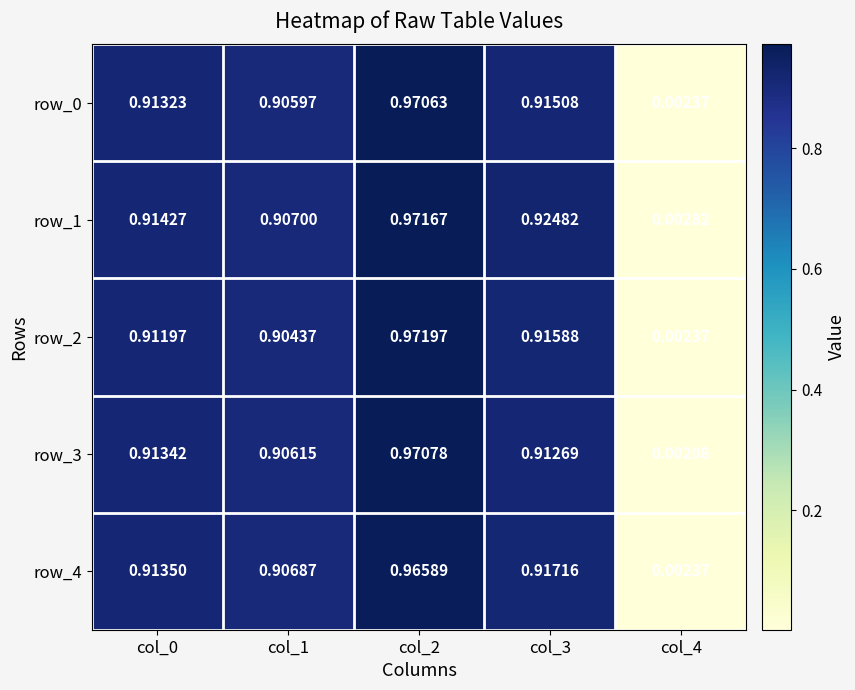

Is the value of row_3 at col_2 greater than the value of row_4 at col_2?

Yes